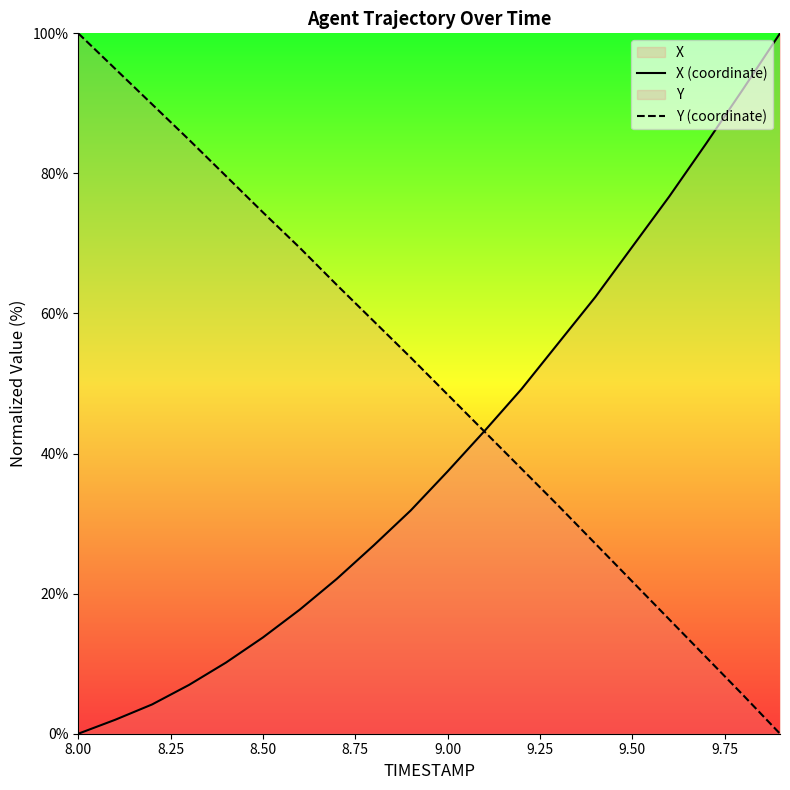

Does the chart display data point markers on the line(s)?

No